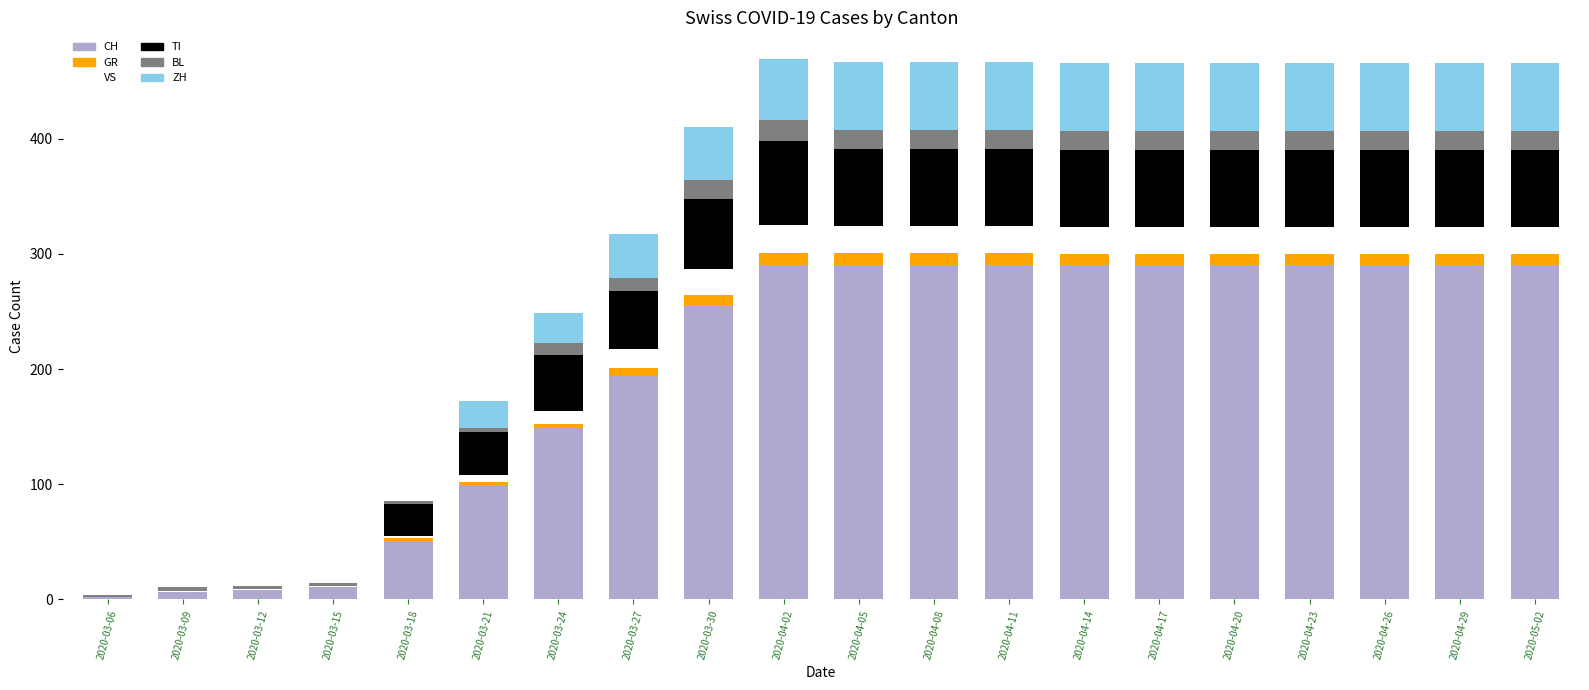

The value of CH at 2020-04-14 is 464. True or false?

False